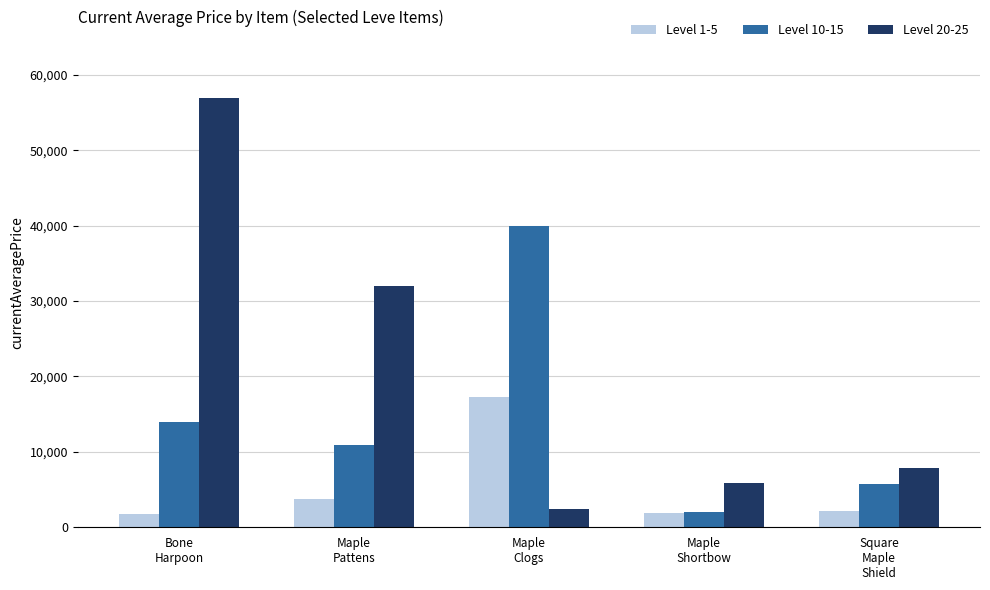

Does the chart contain stacked bars?

No